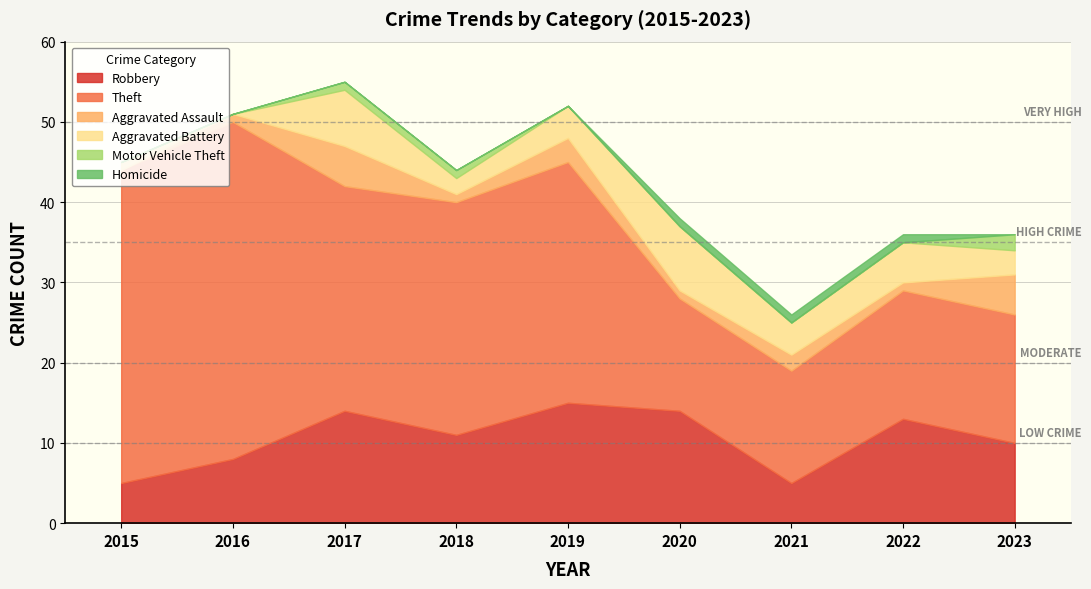

How many lines are shown in the chart?

6